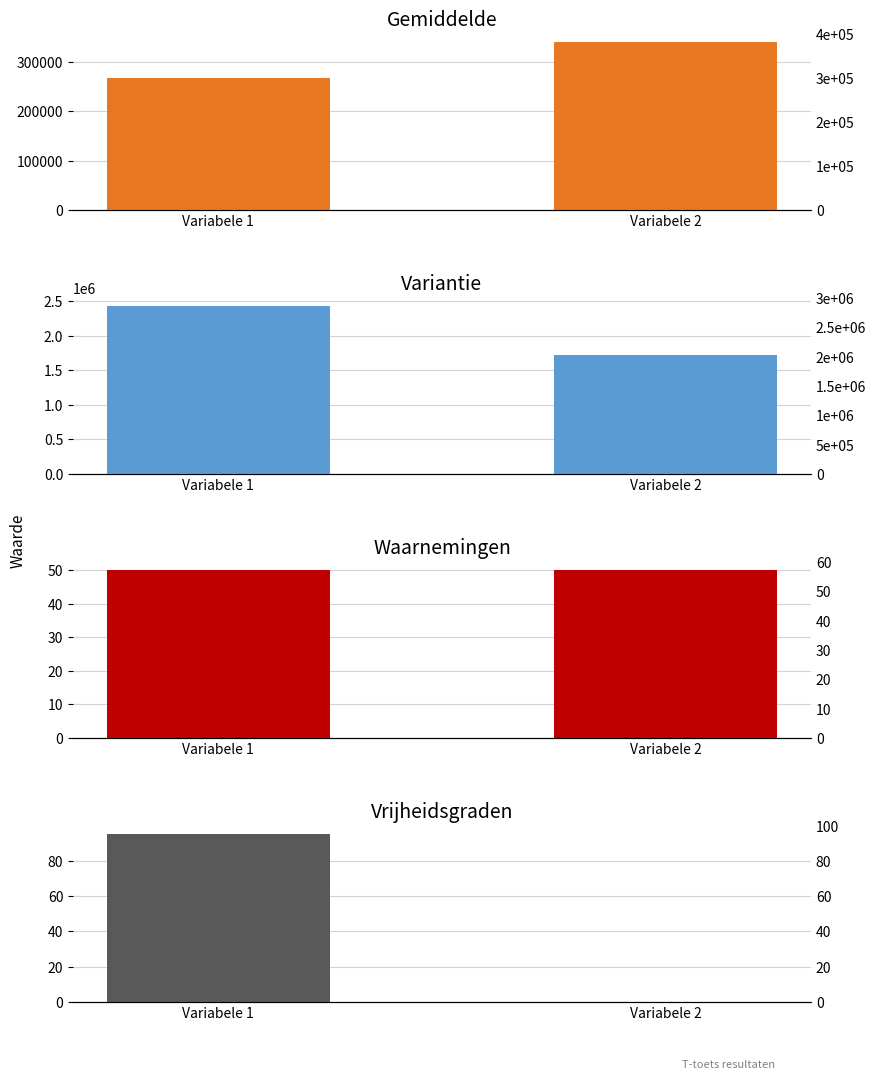

Reading left to right, list all the values displayed in this chart.

Gemiddelde: Variabele 1=267282.3	Variabele 2=340079.1
Variantie: Variabele 1=2427174.0	Variabele 2=1716420.4
Waarnemingen: Variabele 1=50.0	Variabele 2=50.0
Vrijheidsgraden: Variabele 1=95.0	Variabele 2=0.0